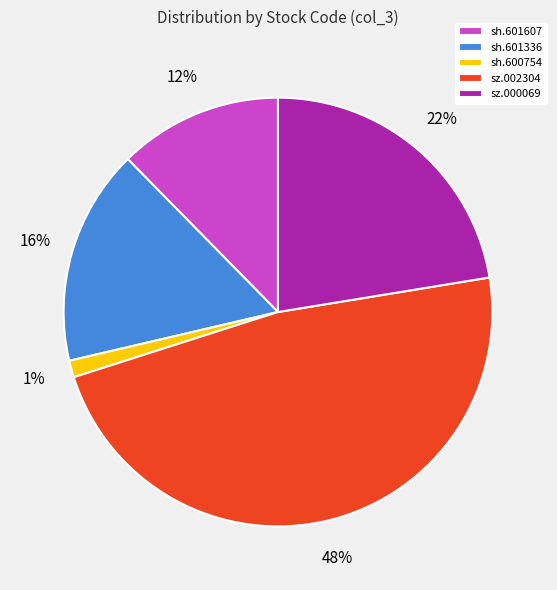

To the nearest percent, what percentage of the pie is sz.002304?

48%